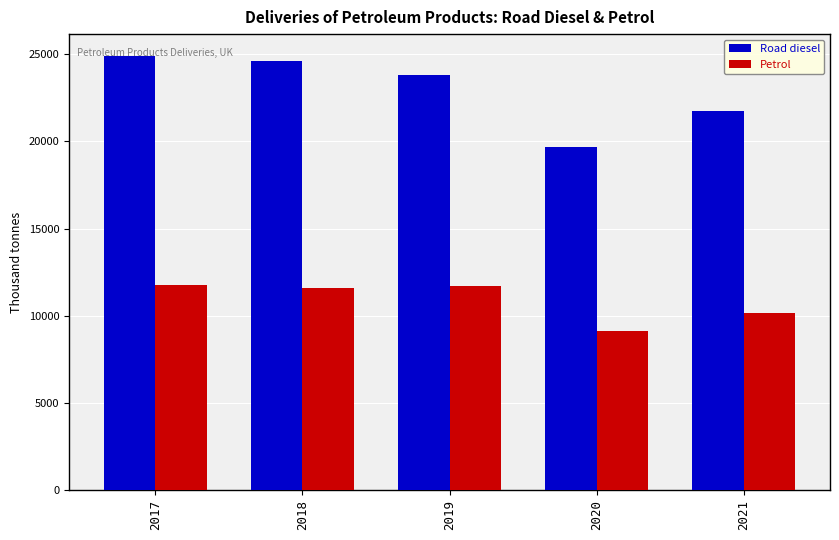

How many data points does each series have?

5